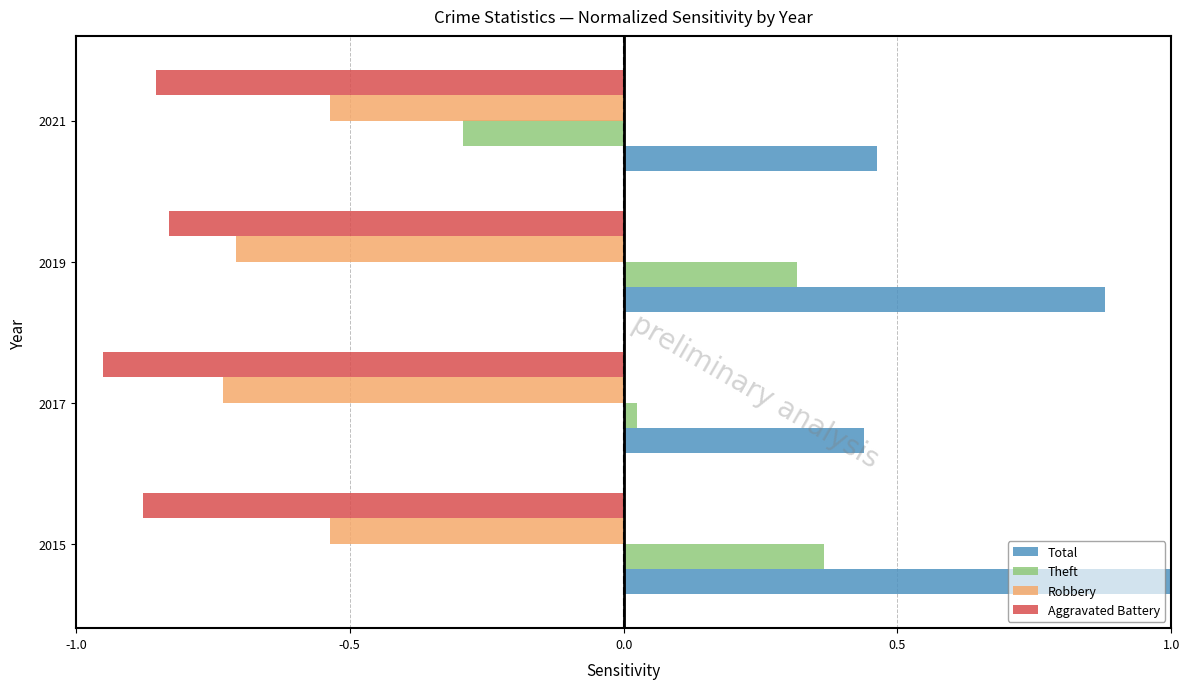

Rank the categories by Theft value from highest to lowest.

2015, 2019, 2017, 2021